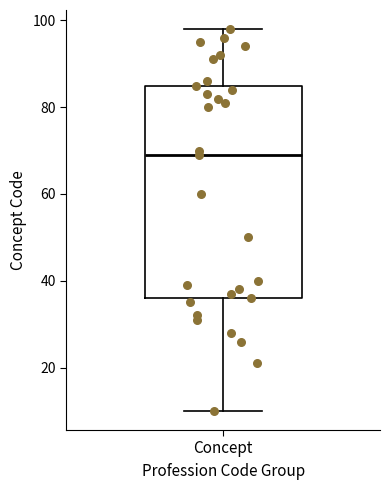

Transcribe this box plot: give where the median line is, the range the box spans, and where the two whiskers end, as read against the y-axis. The values are not printed on the chart, so give them approximately, as read against the axis.

median 70, box 36 to 86, whiskers 10 to 98